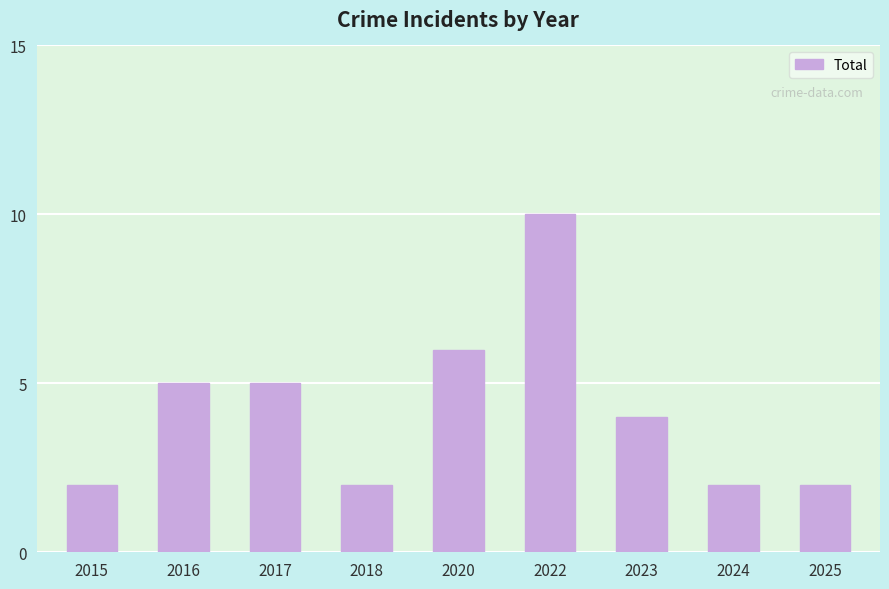

The value at 2023 is 4. True or false?

True